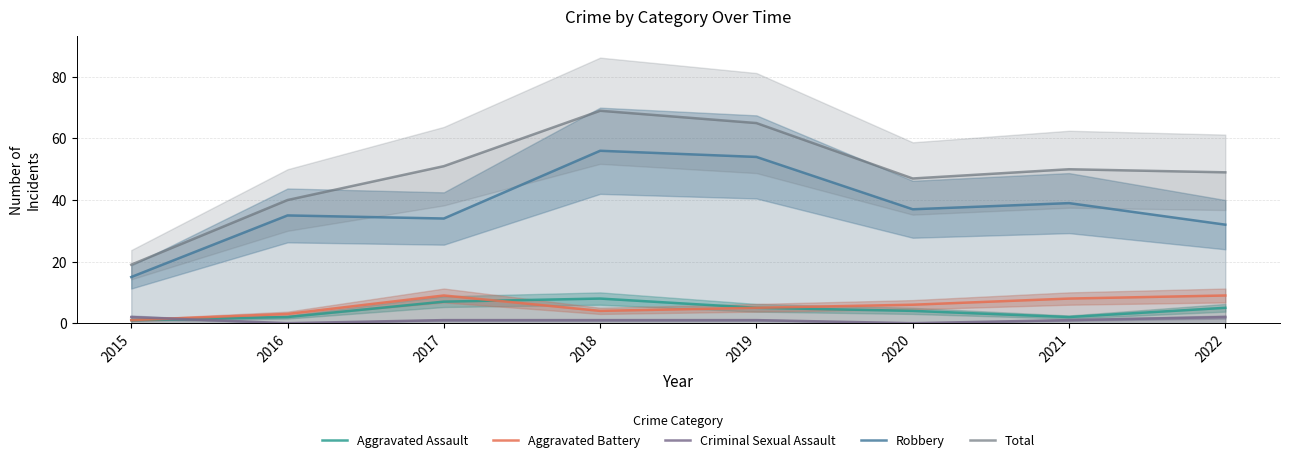

Reading left to right, list all the values displayed in this chart.

Aggravated Assault: 1	2	7	8	5	4	2	5
Aggravated Battery: 1	3	9	4	5	6	8	9
Criminal Sexual Assault: 2	0	1	1	1	0	1	2
Robbery: 15	35	34	56	54	37	39	32
Total: 19	40	51	69	65	47	50	49